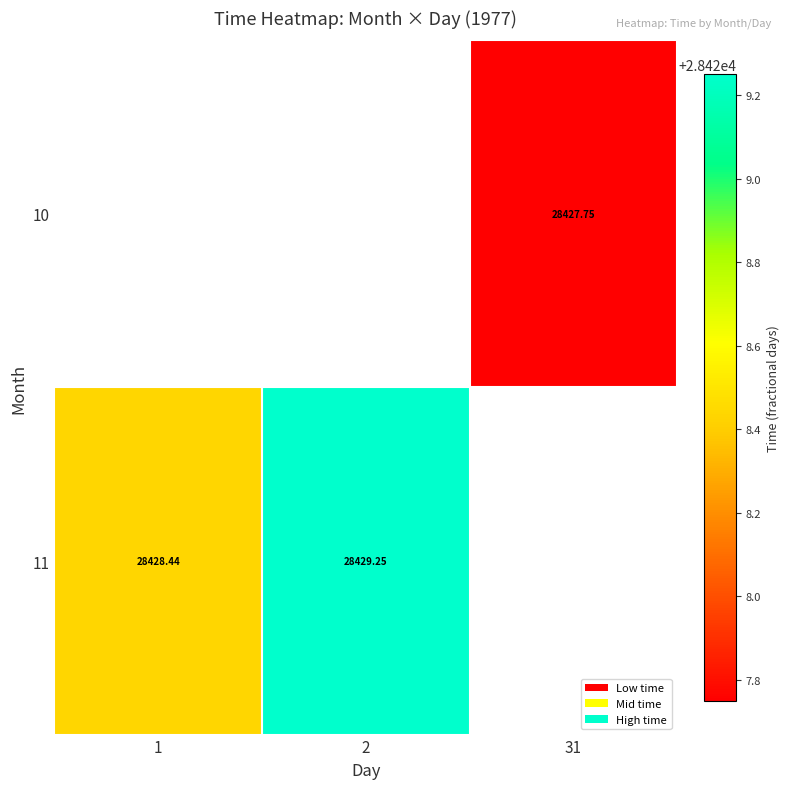

What is the smallest value displayed?

28427.8